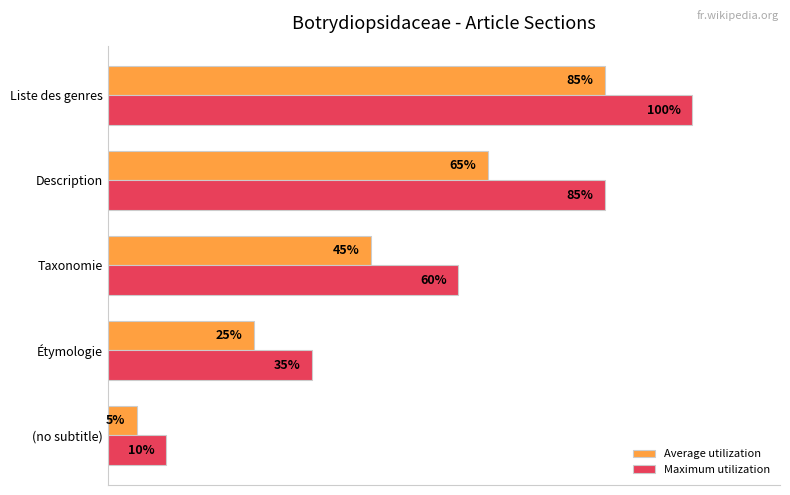

Which series changed the most between (no subtitle) and Liste des genres?

Maximum utilization